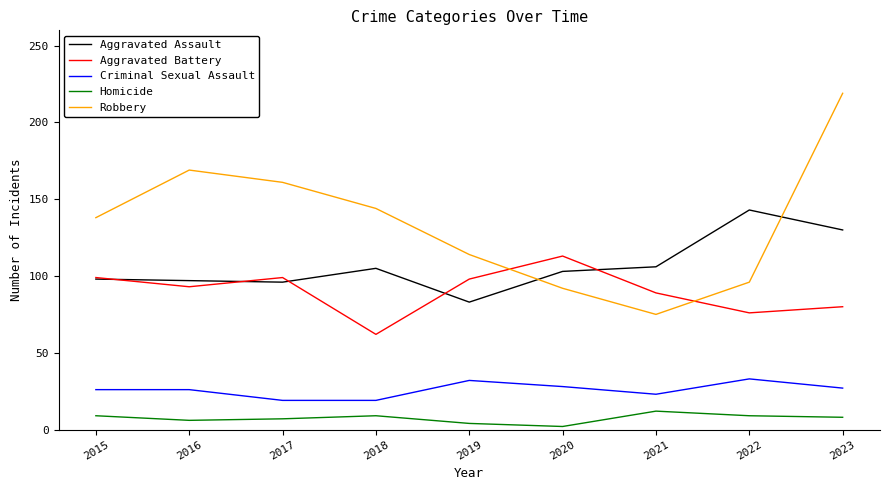

At which category does the chart reach its peak across all series?

2023